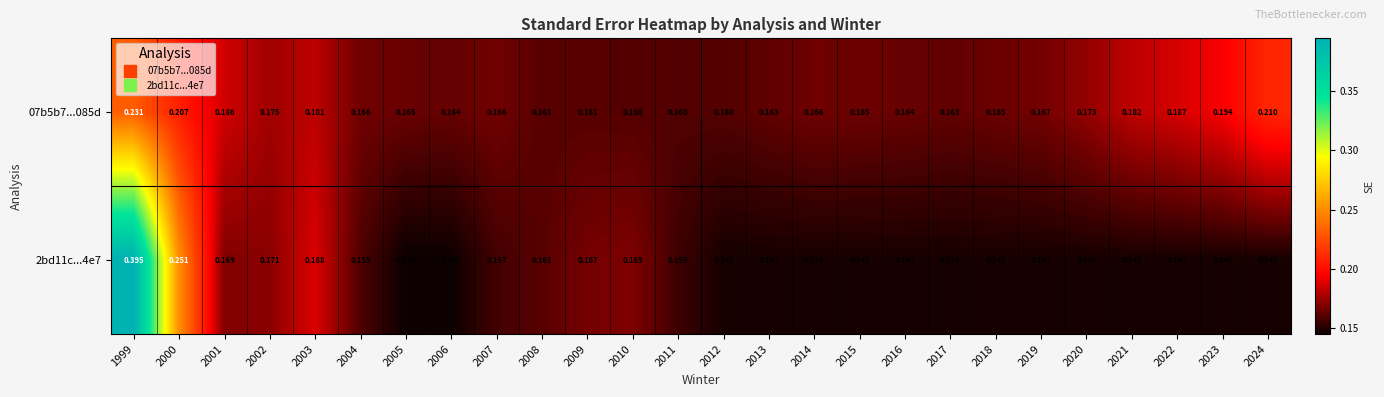

Is the value of 2bd11c...4e7 at 2001 greater than the value of 07b5b7...085d at 2011?

Yes